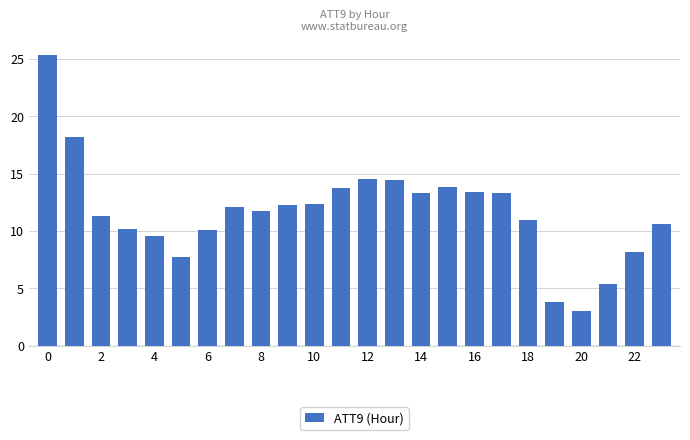

What is the greatest value displayed?

25.3